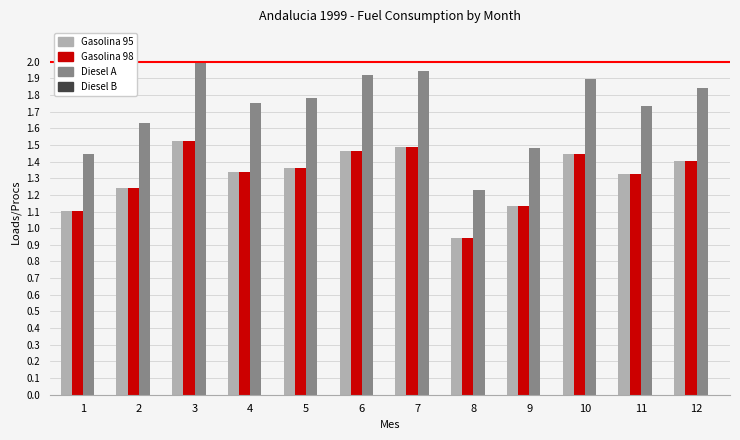

Where is Gasolina 98 nearest to the value 1?

8